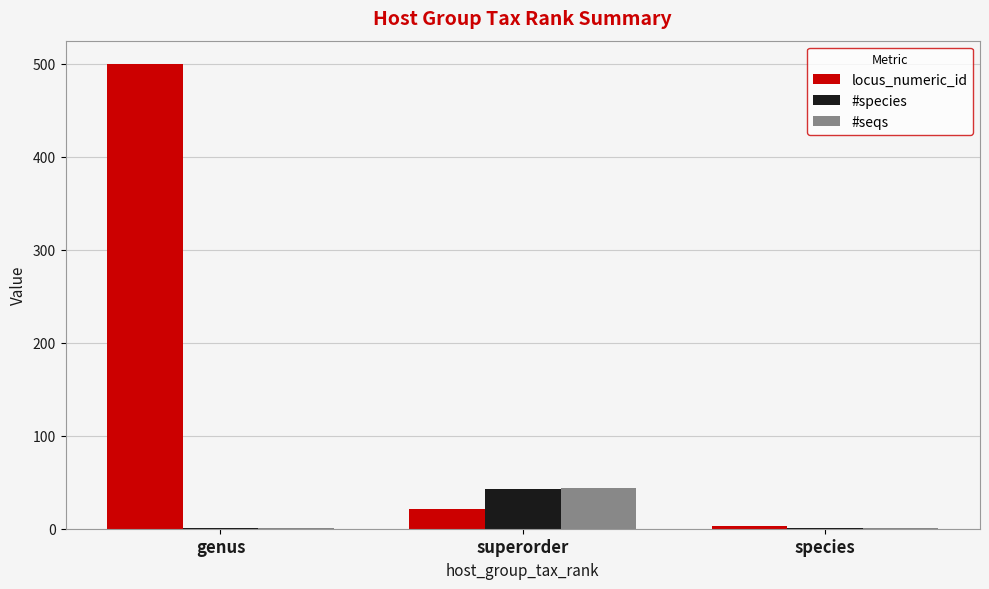

Which category has the highest value in the #species series?

superorder